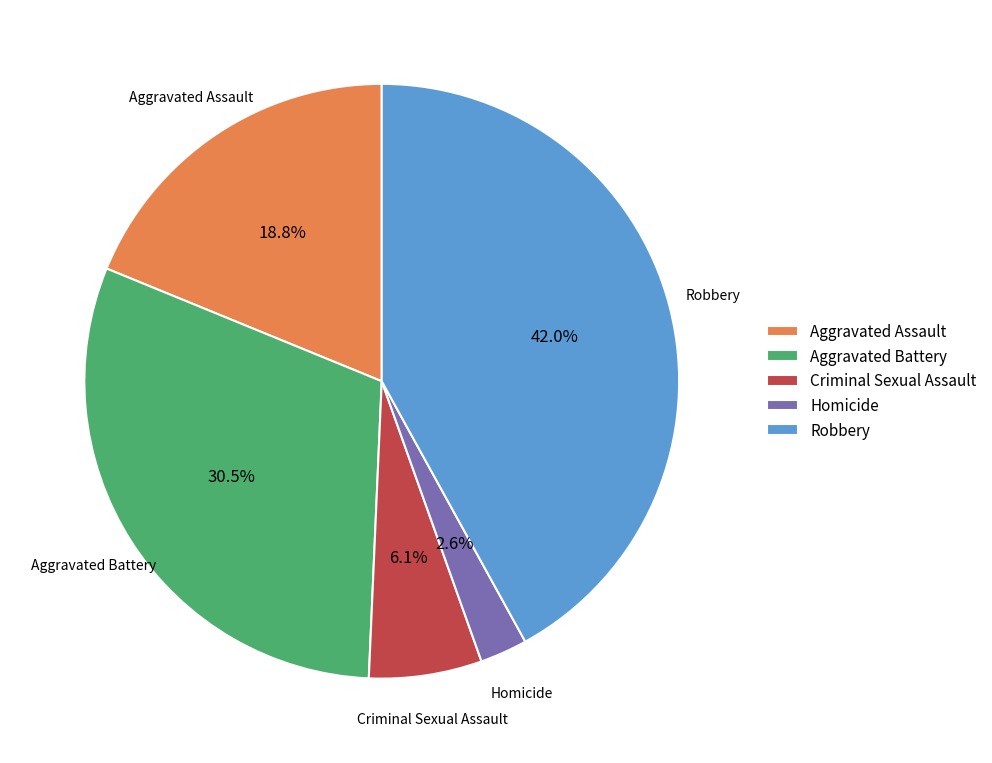

Approximately how many times larger is the value at Aggravated Battery compared to Aggravated Assault?

1.6